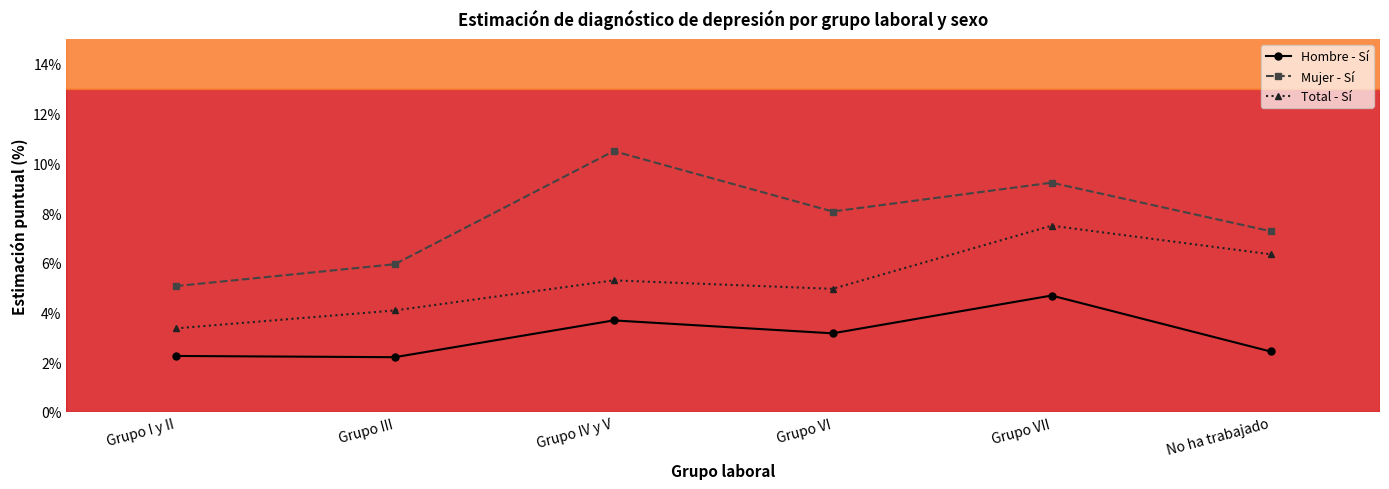

How many lines are shown in the chart?

3